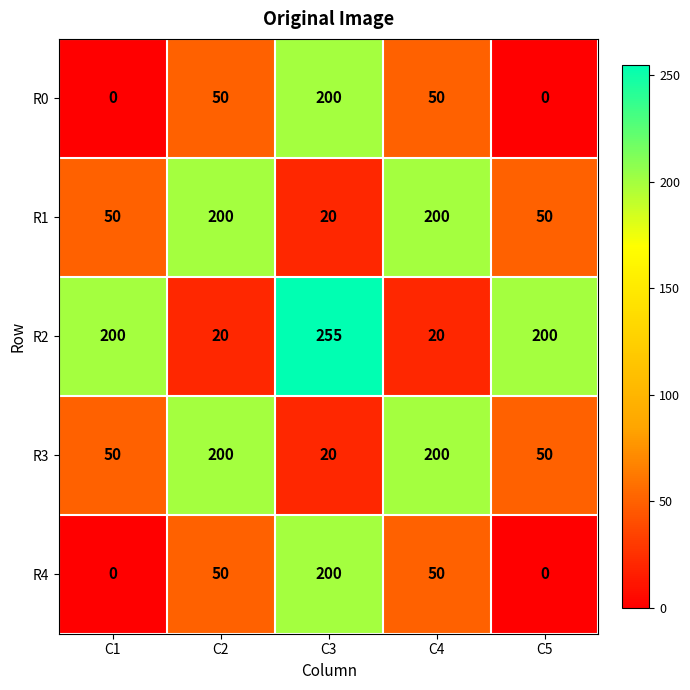

Reading left to right, extract all data points from this chart.

R0: 0	50	200	50	0
R1: 50	200	20	200	50
R2: 200	20	255	20	200
R3: 50	200	20	200	50
R4: 0	50	200	50	0